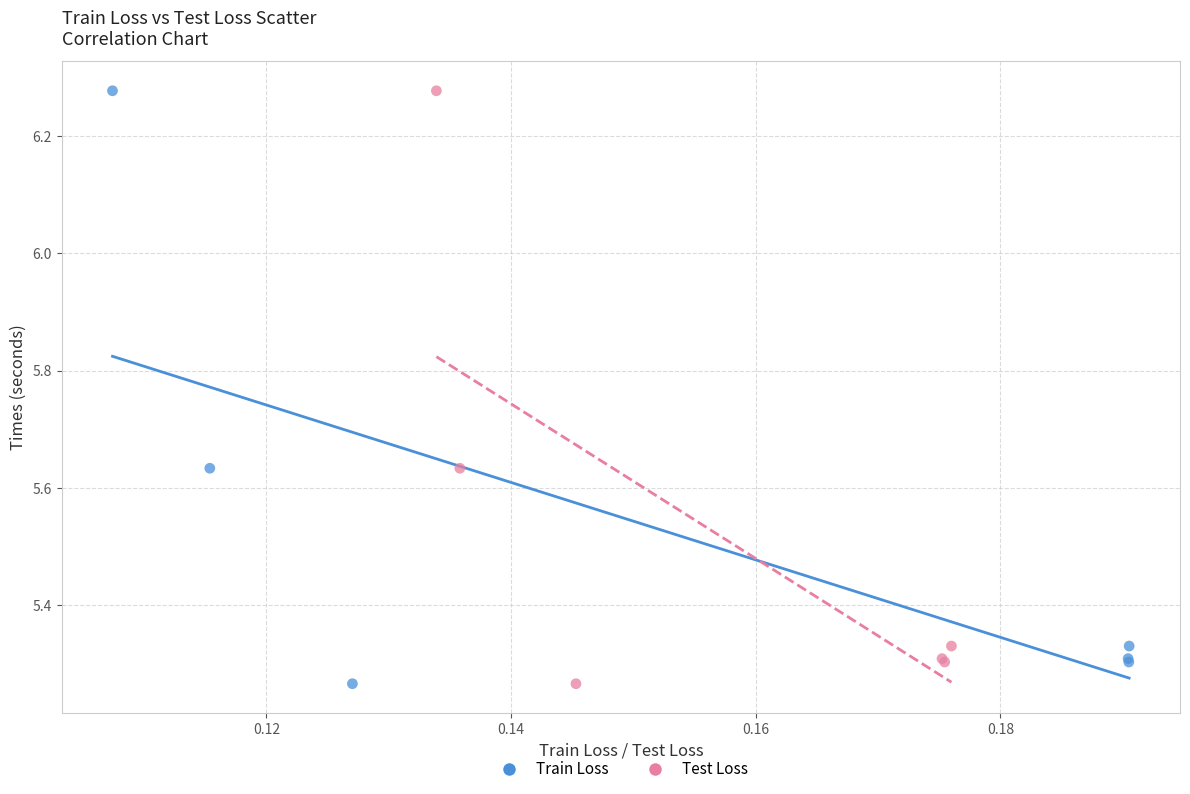

What are all the series names shown in the legend?

Train Loss, Test Loss